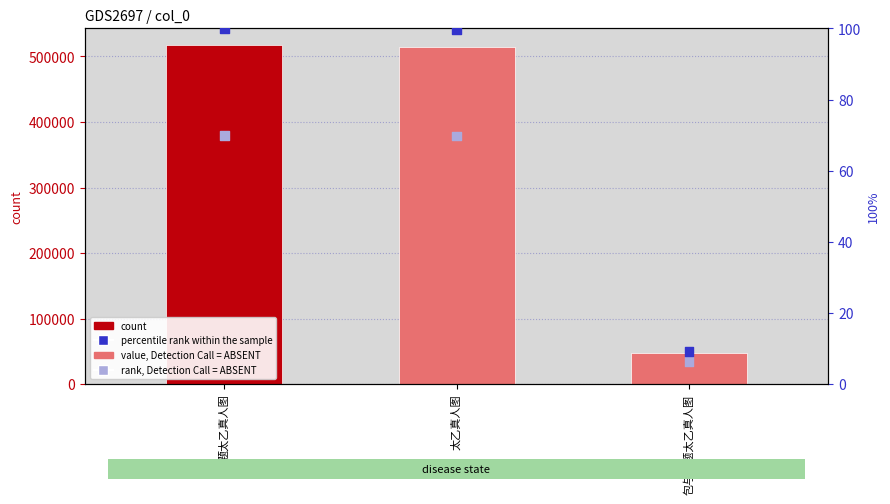

Which series contains the lowest Y value?

rank, Detection Call = ABSENT